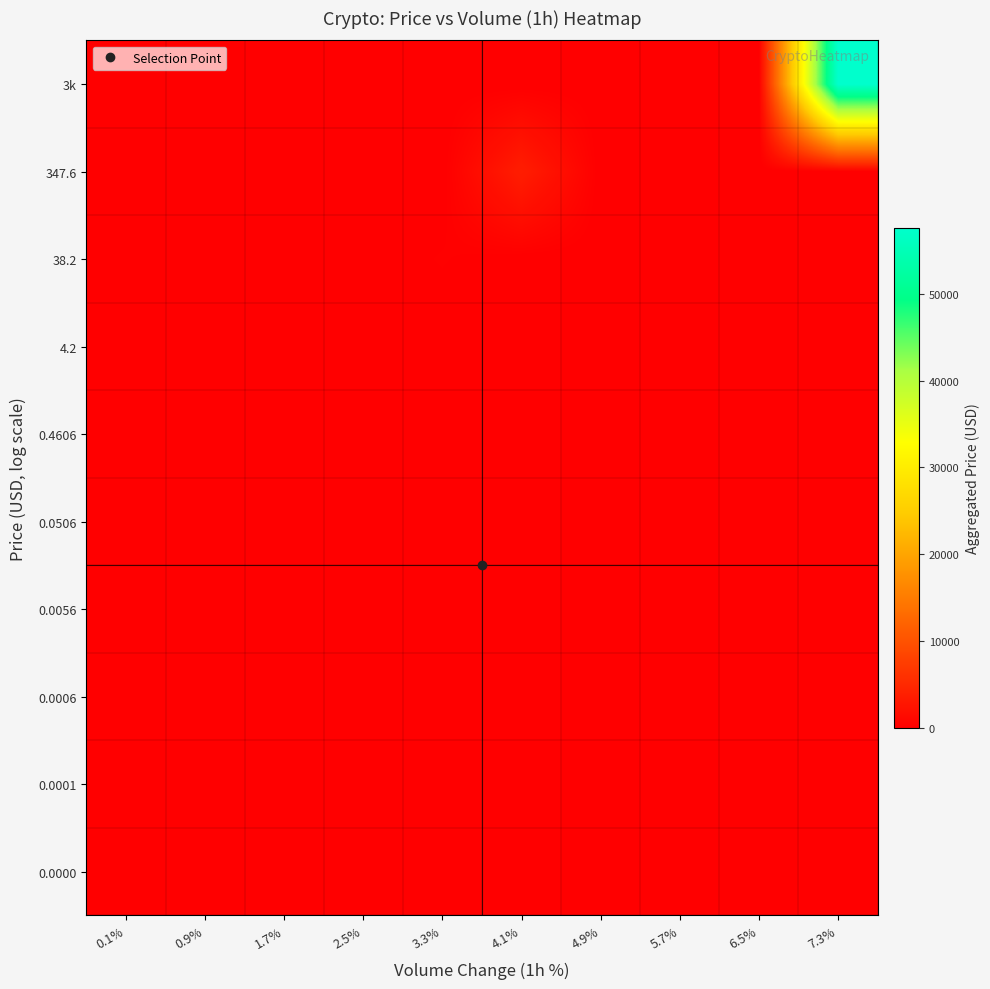

Which series has the largest total across all categories?

3k